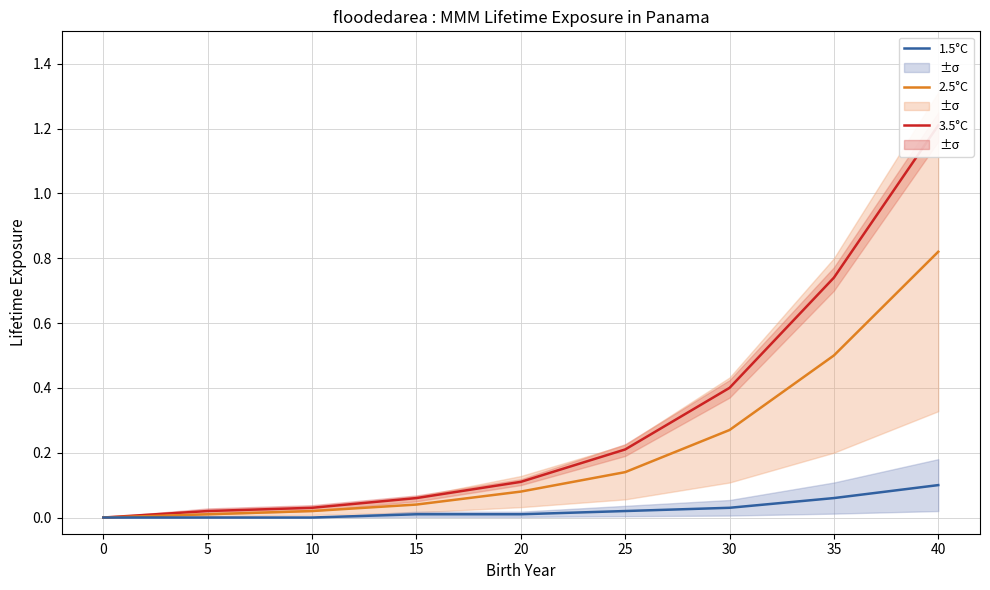

Reading right to left, transcribe all the data shown in this chart.

3.5°C: 1.2	0.7	0.4	0.2	0.1	0.1	0.0	0.0	0.0
2.5°C: 0.8	0.5	0.3	0.1	0.1	0.0	0.0	0.0	0.0
1.5°C: 0.1	0.1	0.0	0.0	0.0	0.0	0.0	0.0	0.0